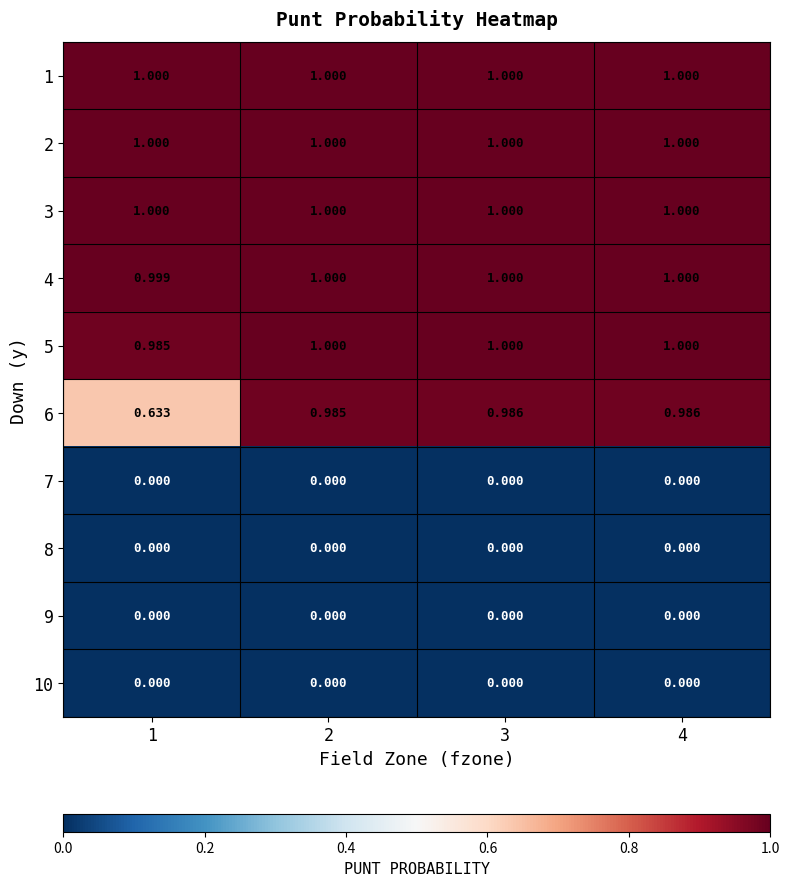

Rank the series by their maximum value, from lowest to highest.

7, 8, 9, 10, 6, 1, 2, 3, 4, 5